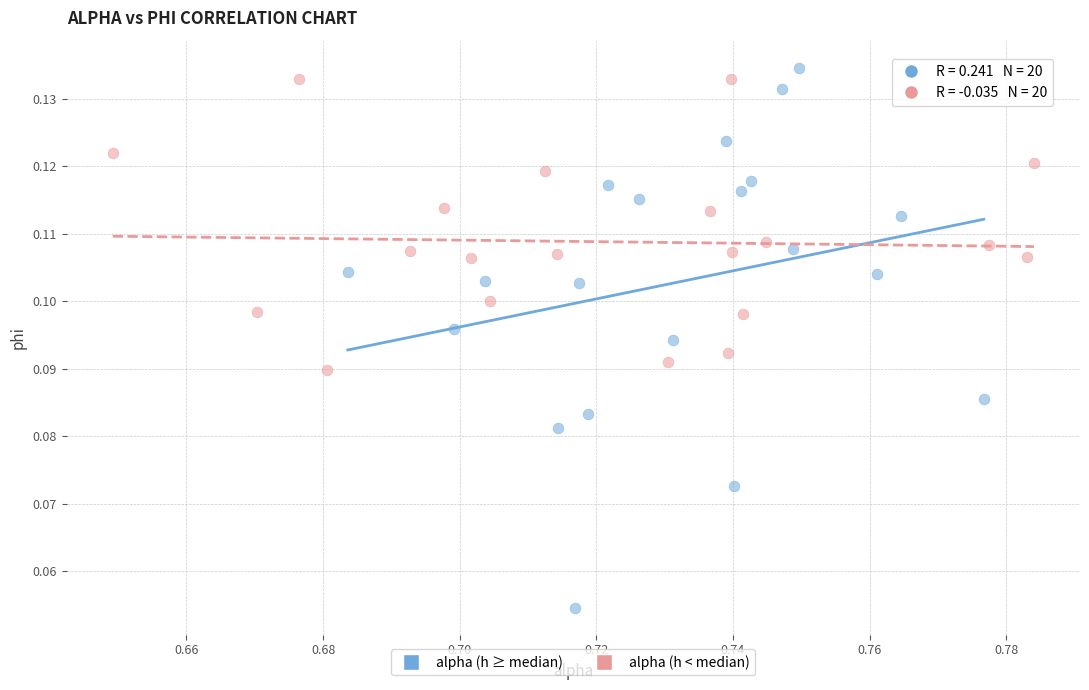

Which series contains the highest Y value?

alpha (h ≥ median)